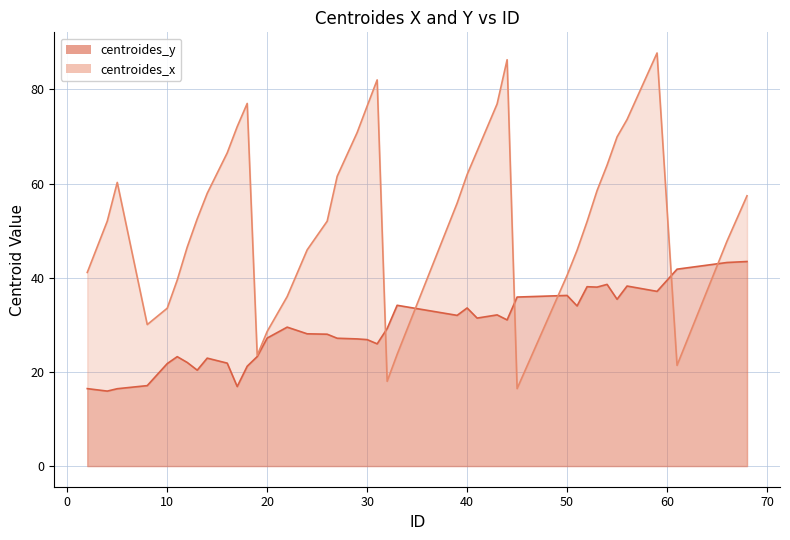

Reading left to right, what are all the values shown in this chart?

centroides_y: 2=16.4	4=15.9	5=16.4	8=17.1	10=21.8	11=23.2	12=22.0	13=20.4	14=22.9	16=21.9	17=16.9	18=21.2	19=23.2	20=27.2	22=29.5	24=28.1	26=28.0	27=27.1	29=27.0	30=26.9	31=26.0	32=29.2	33=34.1	39=32.0	40=33.6	41=31.4	43=32.1	44=31.0	45=35.9	50=36.2	51=34.0	52=38.1	53=38.0	54=38.6	55=35.4	56=38.2	59=37.1	61=41.8	66=43.2	68=43.4
centroides_x: 2=41.1	4=52.0	5=60.2	8=30.0	10=33.5	11=39.5	12=46.5	13=52.5	14=57.9	16=66.5	17=72.1	18=77.0	19=23.5	20=28.6	22=36.0	24=45.9	26=52.0	27=61.5	29=70.8	30=76.5	31=82.0	32=18.0	33=23.7	39=55.8	40=61.9	41=66.9	43=76.9	44=86.3	45=16.4	50=40.5	51=45.8	52=51.9	53=58.5	54=63.9	55=69.9	56=73.6	59=87.7	61=21.4	66=47.8	68=57.4